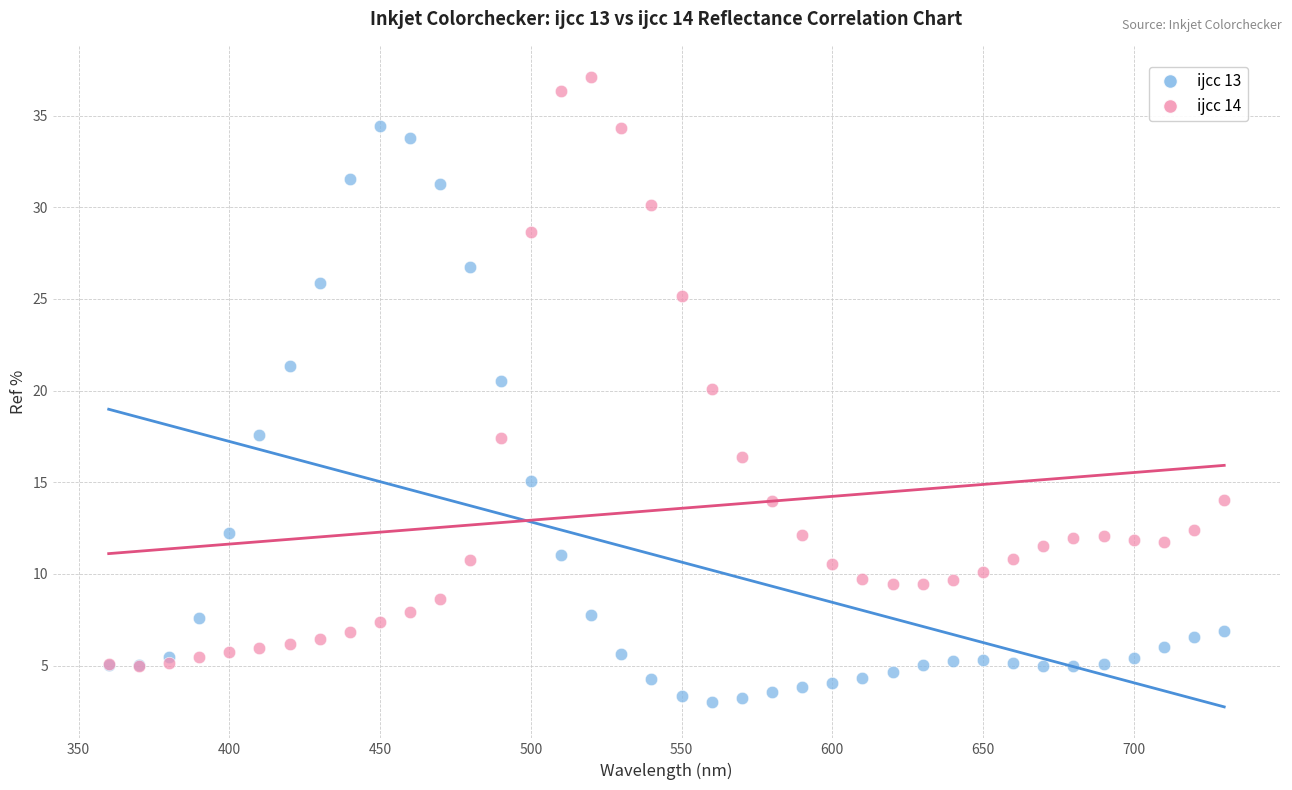

Which series reaches the maximum Y coordinate?

ijcc 14